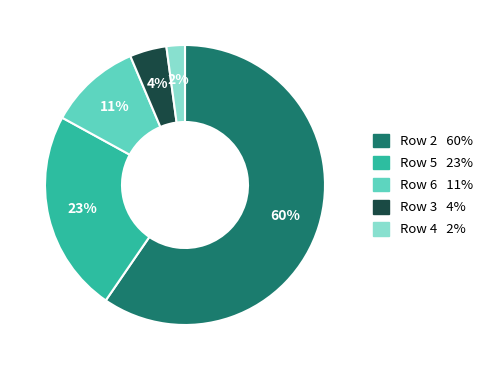

To the nearest percent, what is the average slice percentage?

20%